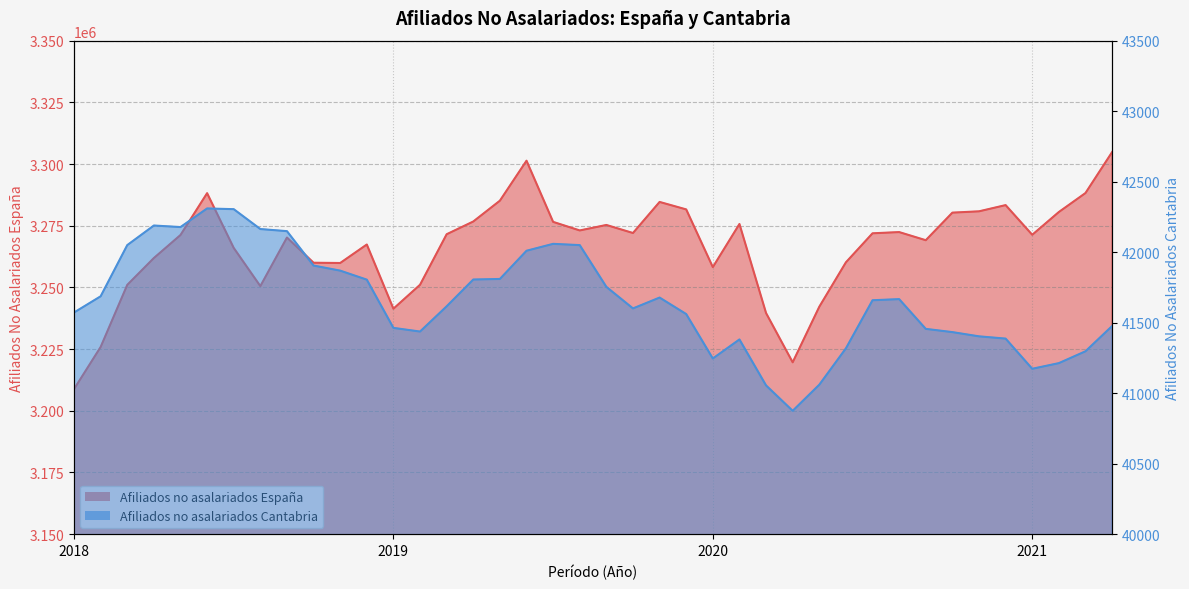

True or false: Afiliados no asalariados Cantabria and Afiliados no asalariados España intersect in this chart.

False